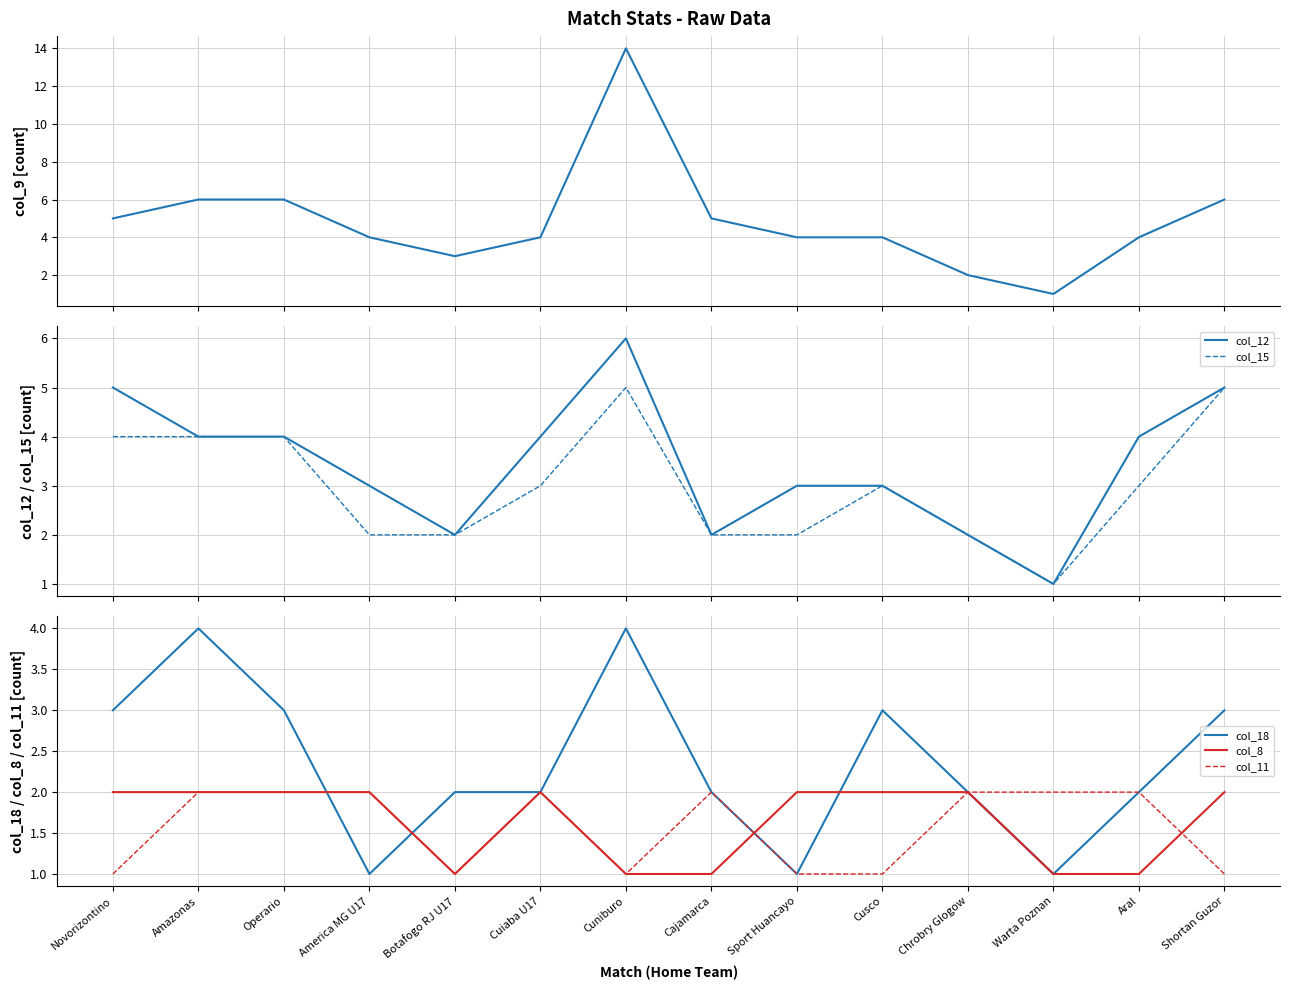

What is the sum of all col_8 values?

23